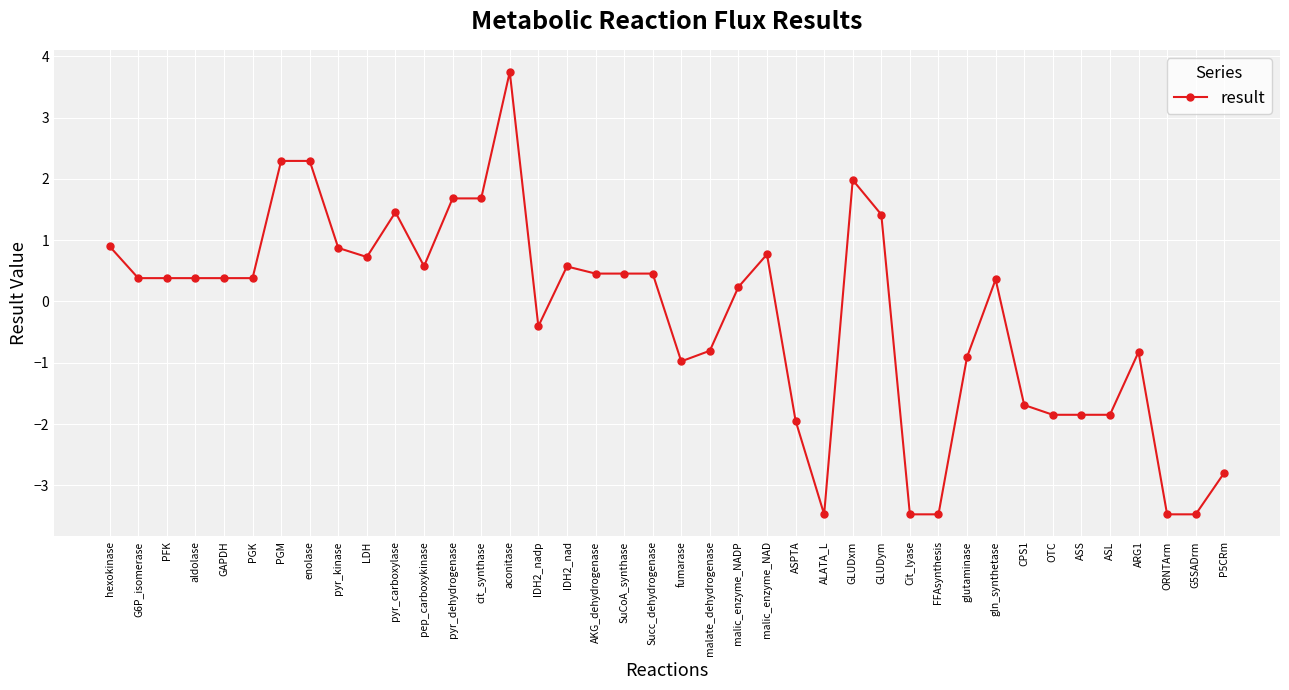

What is the label of the 25th point from the right?

IDH2_nadp